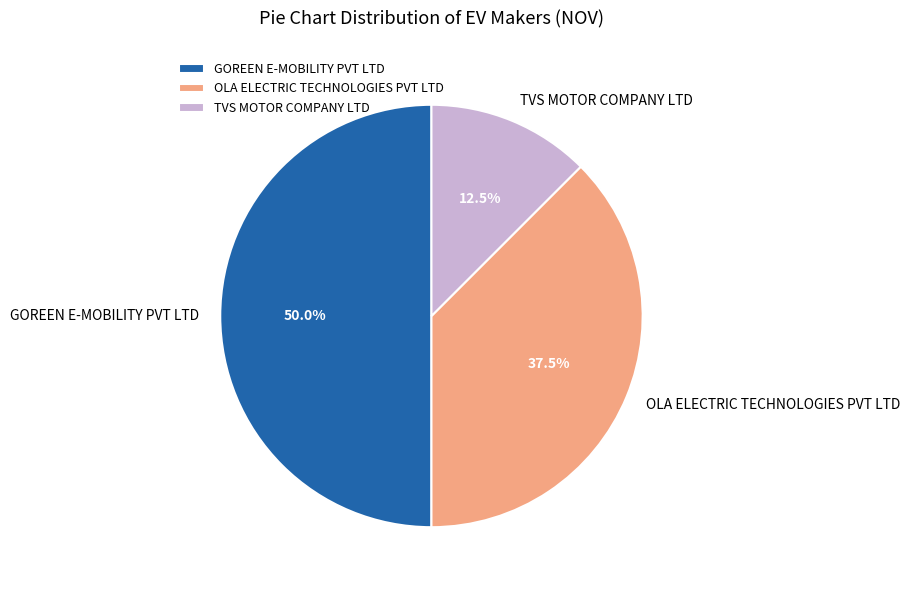

Which category has the biggest portion of the pie?

GOREEN E-MOBILITY PVT LTD